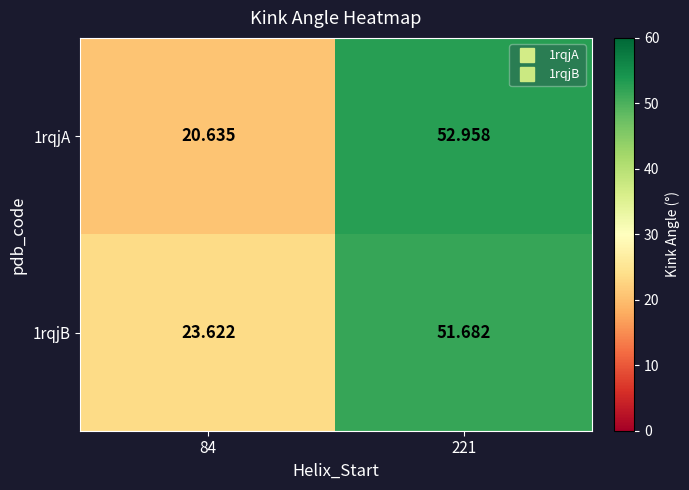

Which series has the largest total across all categories?

1rqjB